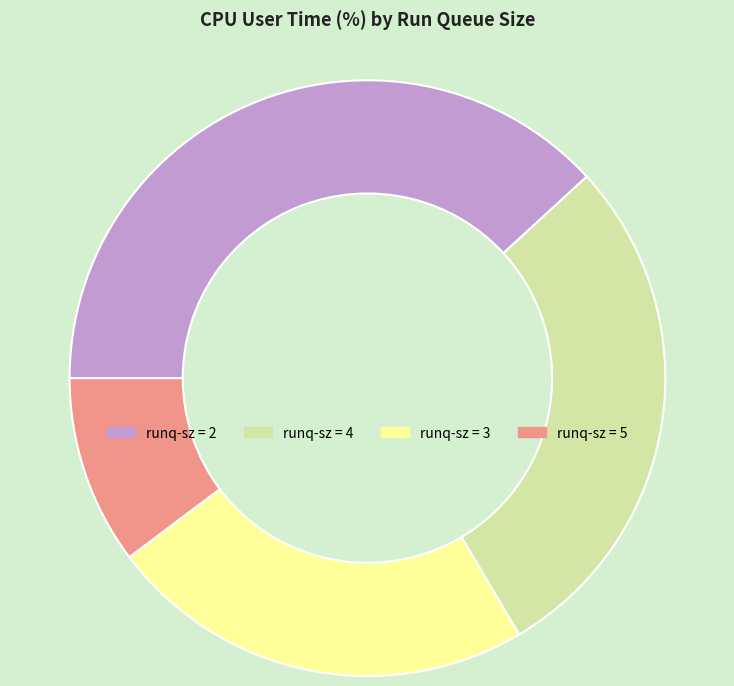

Which category has the smallest portion of the pie?

runq-sz = 5